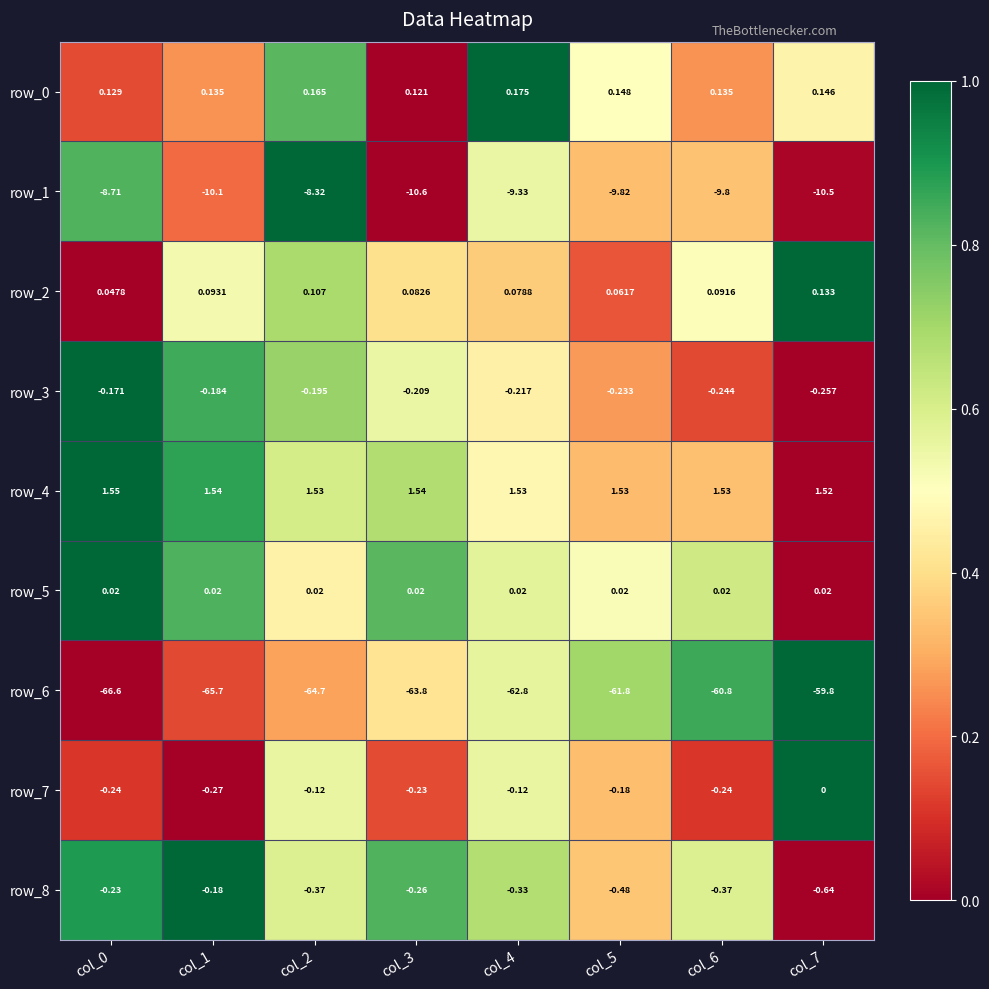

What is the difference between the highest and lowest values at col_3?

65.3